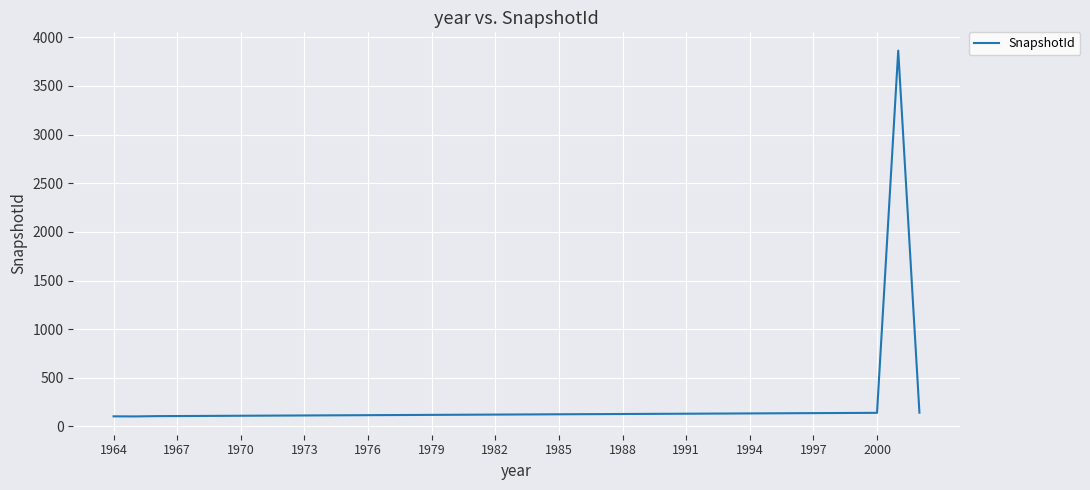

What is the greatest value displayed?

3863